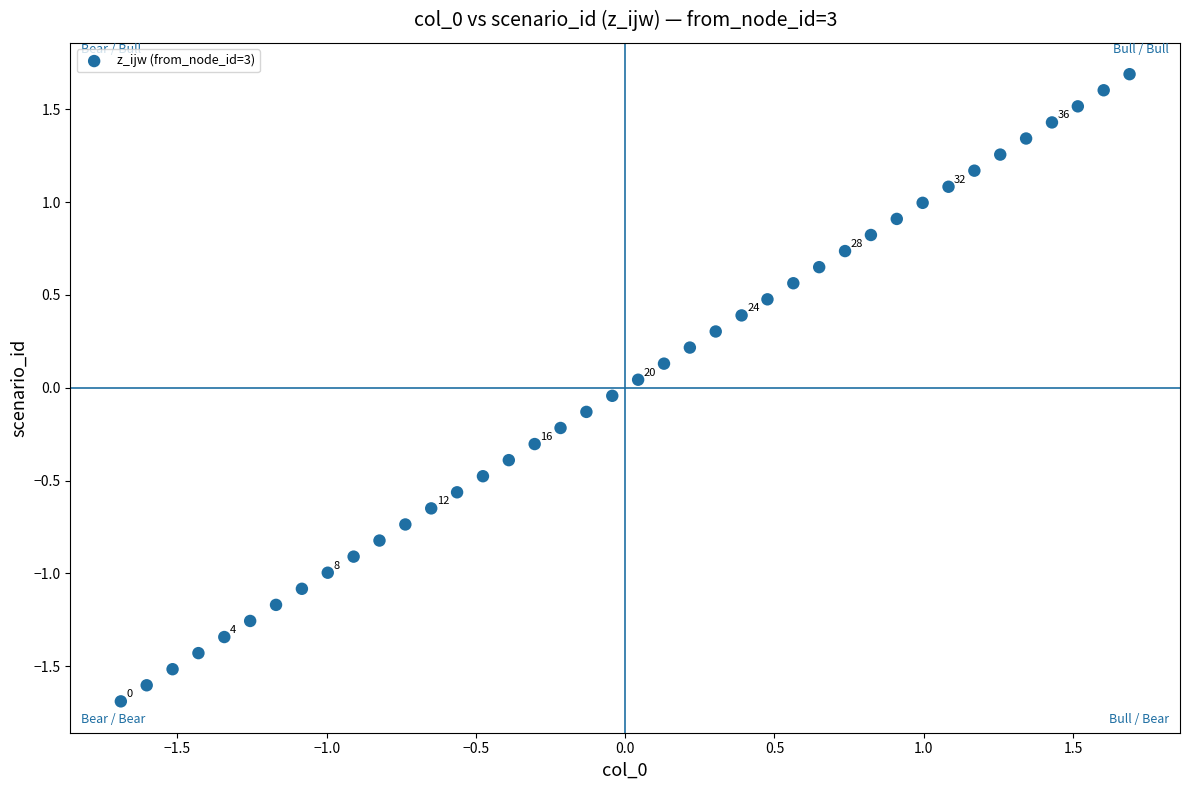

What is the range of X values (max minus min)?

3.4